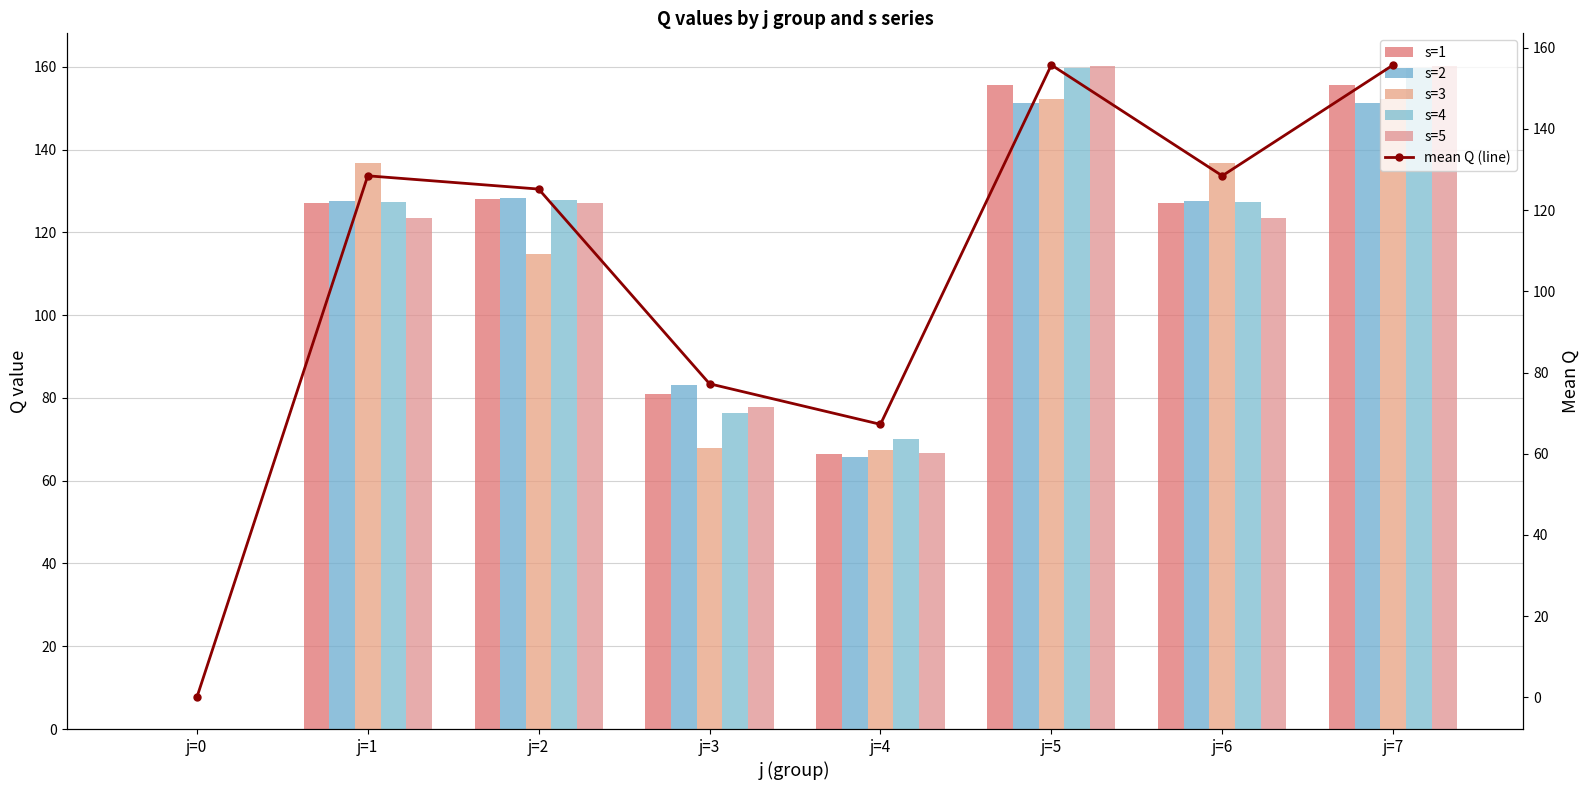

The s=1 series shows 71.5 at j=7. True or false?

False